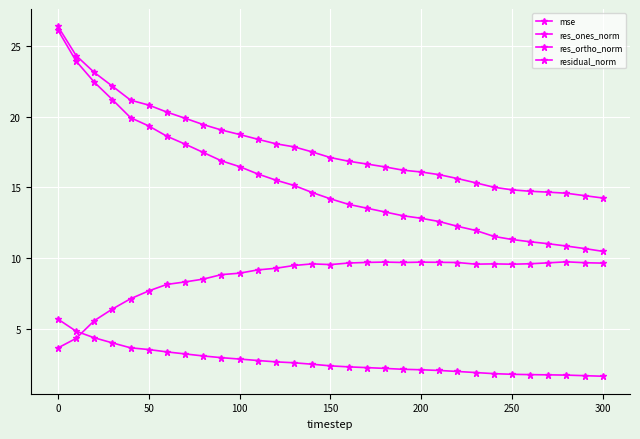

How many data points in residual_norm are above 17?

16